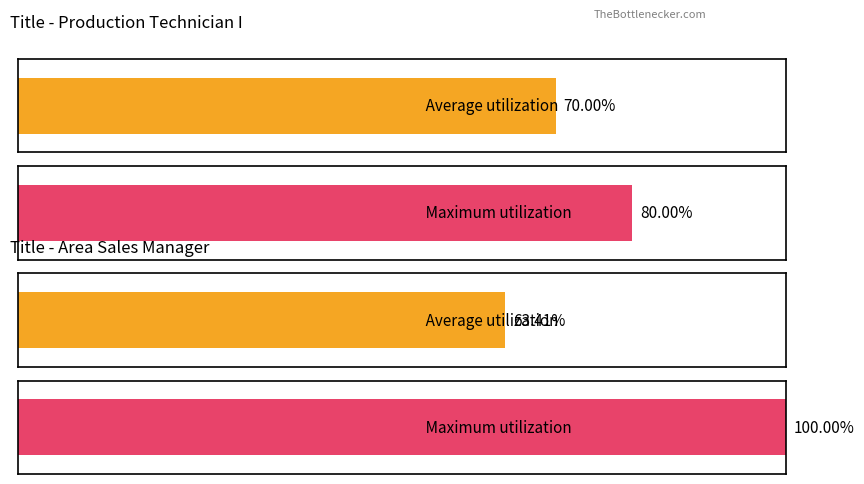

Where is Maximum utilization nearest to the value 3?

Area Sales Manager